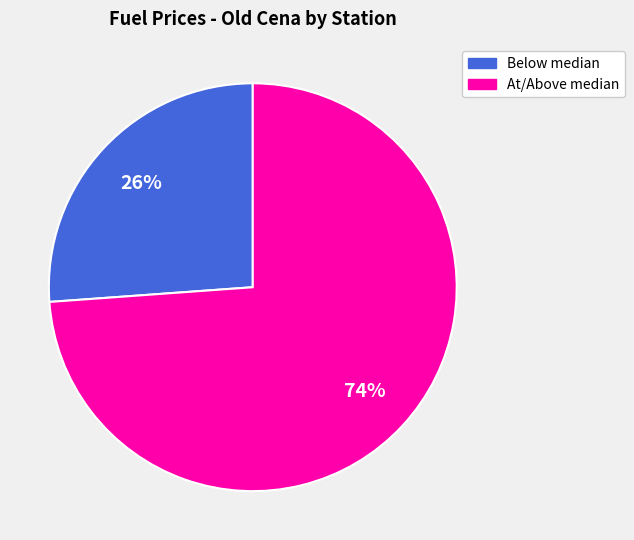

To the nearest percent, what is the difference between the largest and smallest slice percentages?

48%